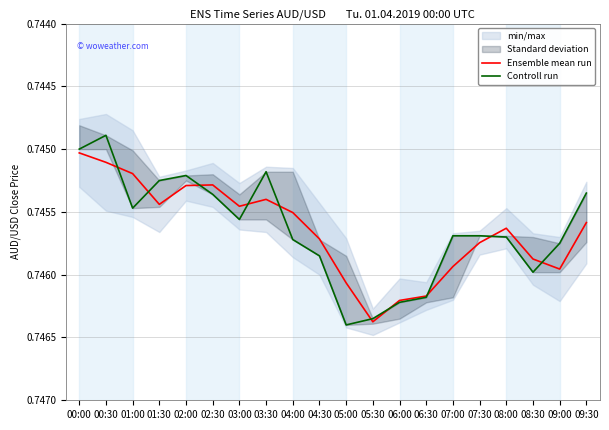

Which category has the lowest value in the Controll run series?

00:30